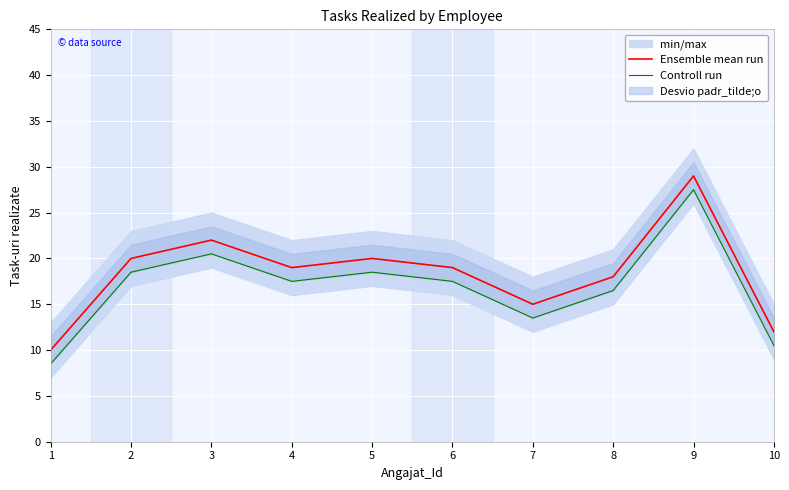

At which category does Ensemble mean run reach its first local valley?

4